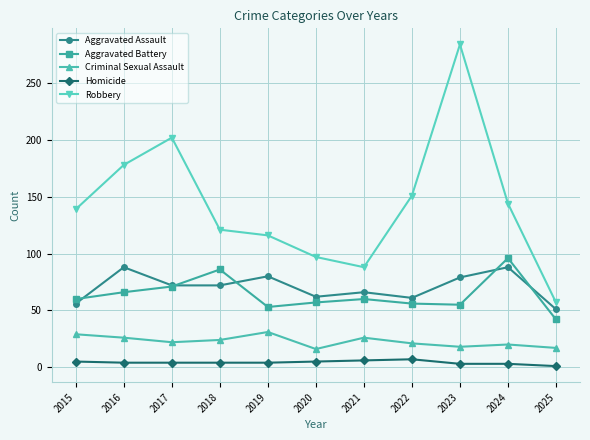

How many data points in Criminal Sexual Assault are less than 22?

5